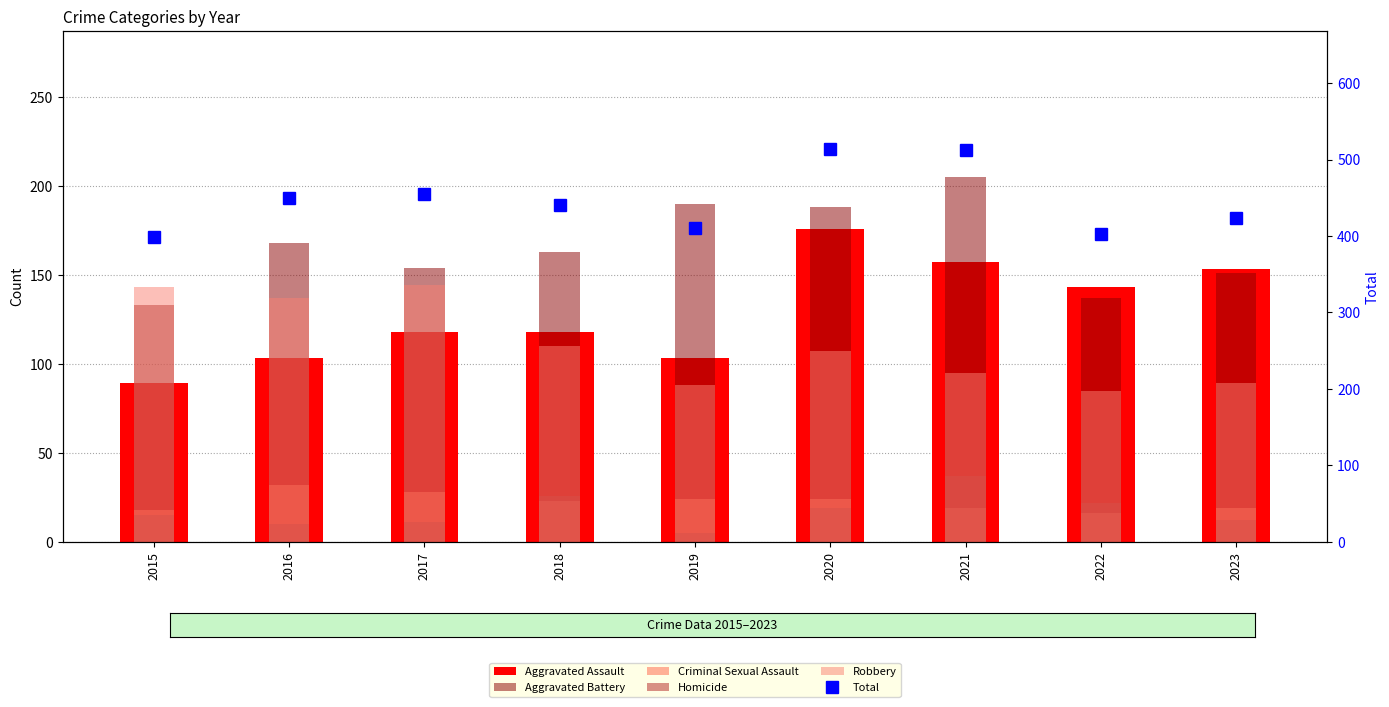

What is the difference between the second highest and minimum values in the Total series?

115